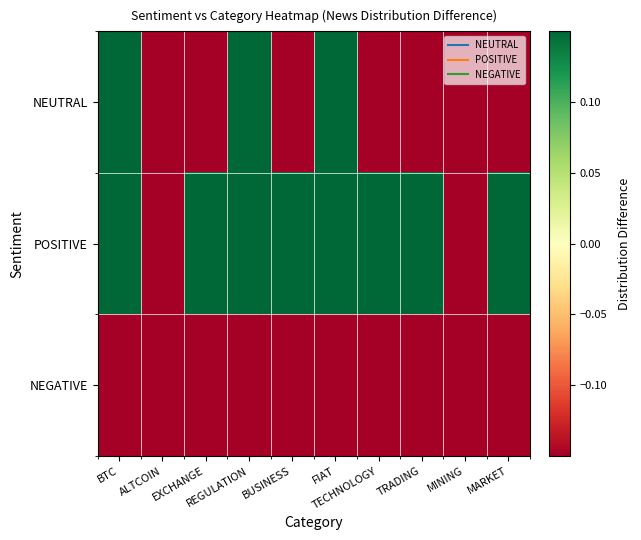

Which category has the lowest value across all series?

ALTCOIN